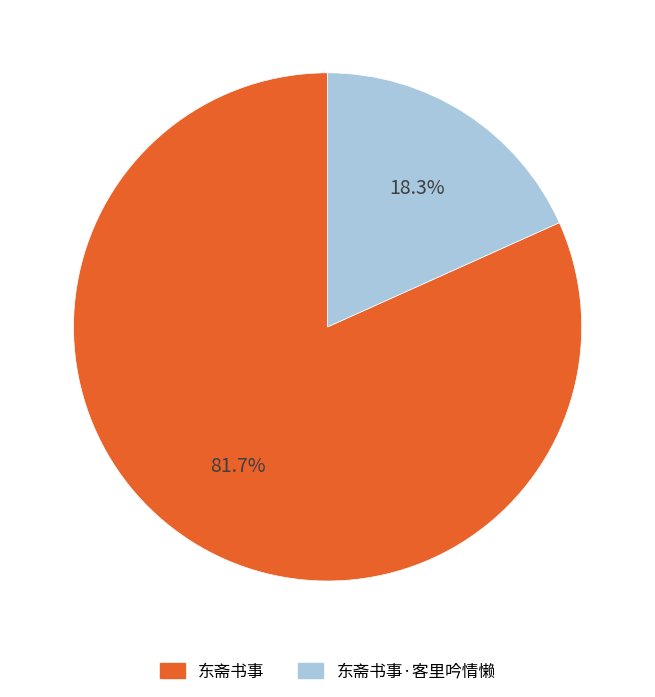

What is the largest slice in the pie chart?

东斋书事